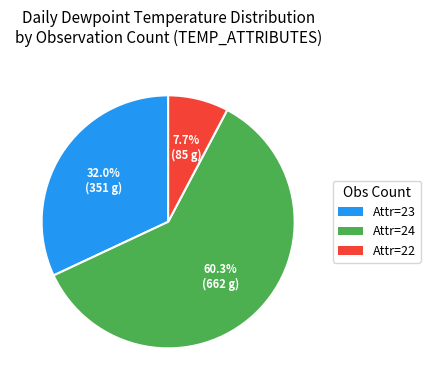

Which has a higher value, Attr=23 or Attr=24?

Attr=24